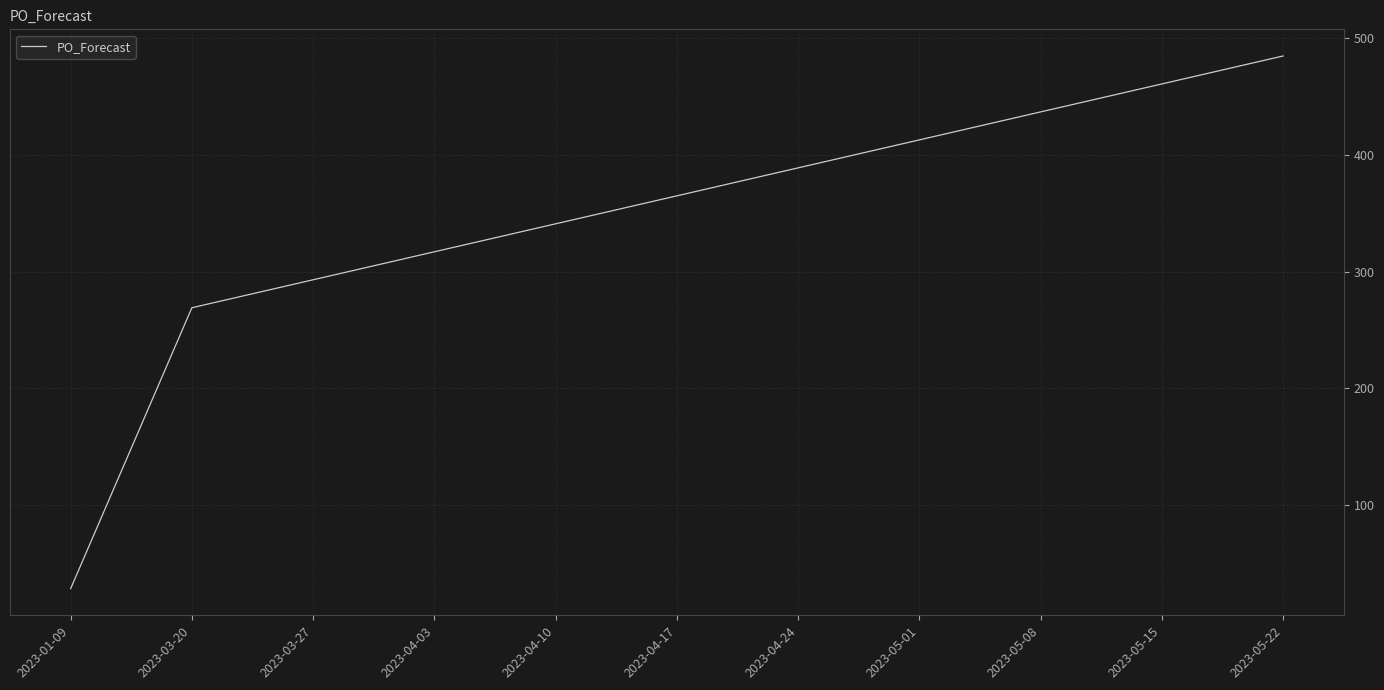

Where is the data nearest to the value 256?

2023-03-20